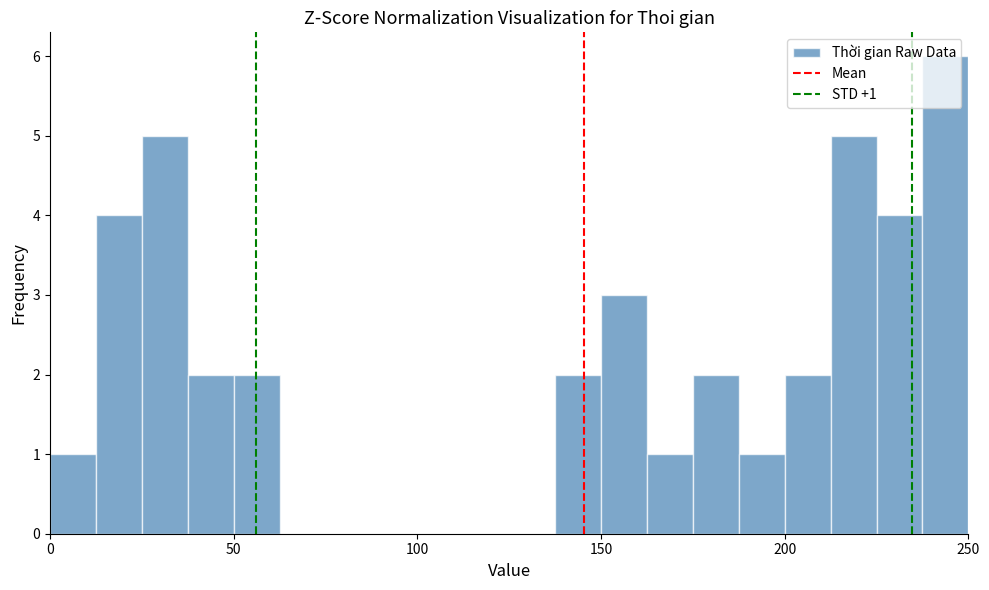

Read against the x-axis, roughly where is the centre of the tallest bar?

245